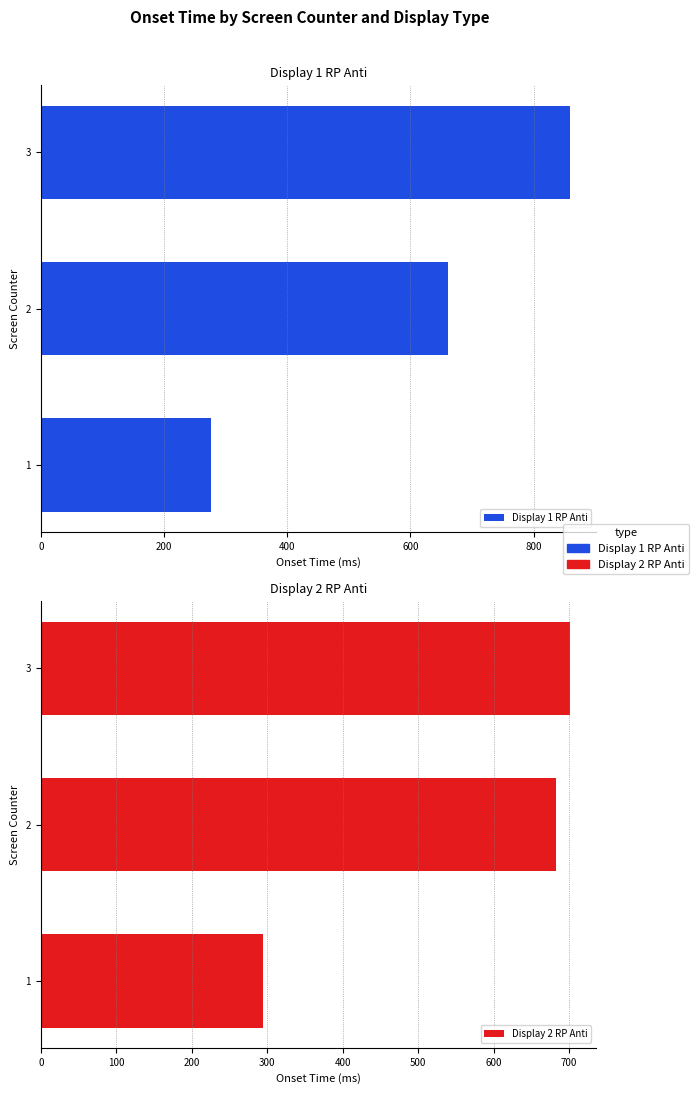

How many data points in Display 2 RP Anti are less than 682?

1